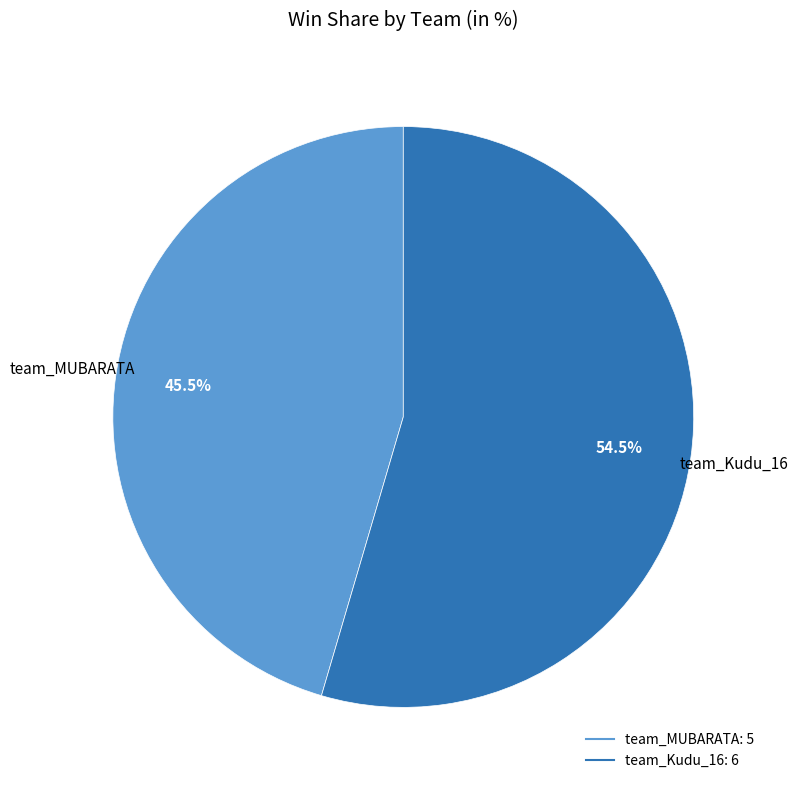

What is the total percentage of team_MUBARATA and team_Kudu_16?

100.0%